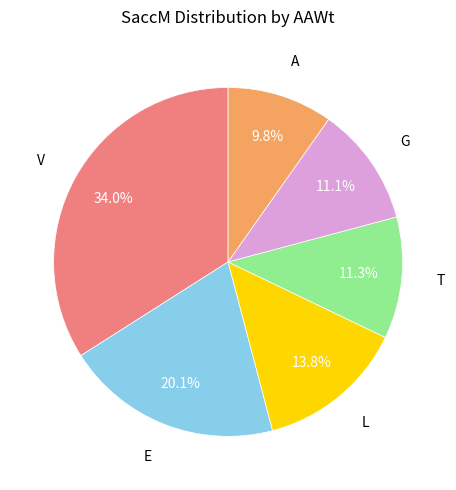

Is there any slice that represents more than half of the pie?

No